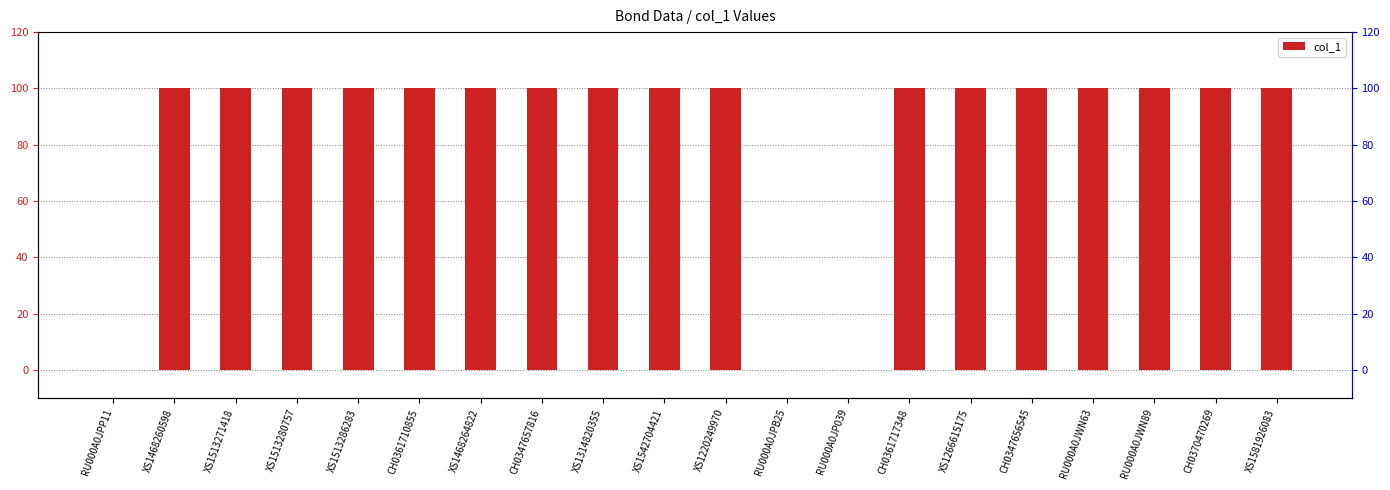

What is the ratio of the value at XS1513280757 to the value at XS1513286283?

1.0